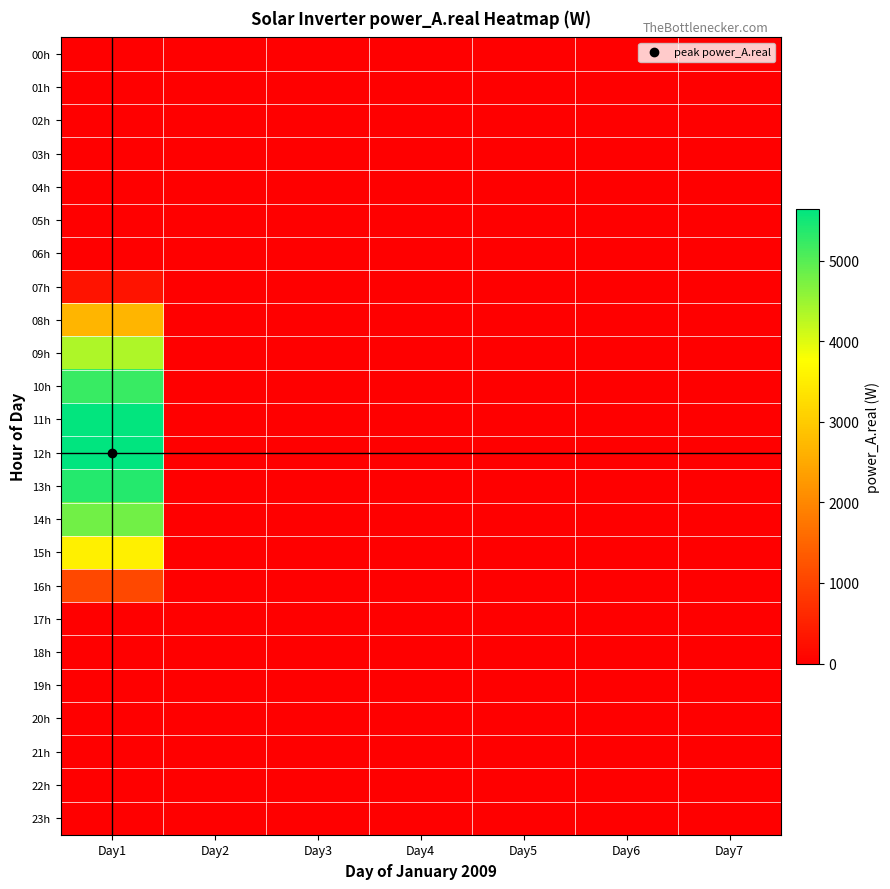

Between Day3 and Day4, which is larger?

Day3